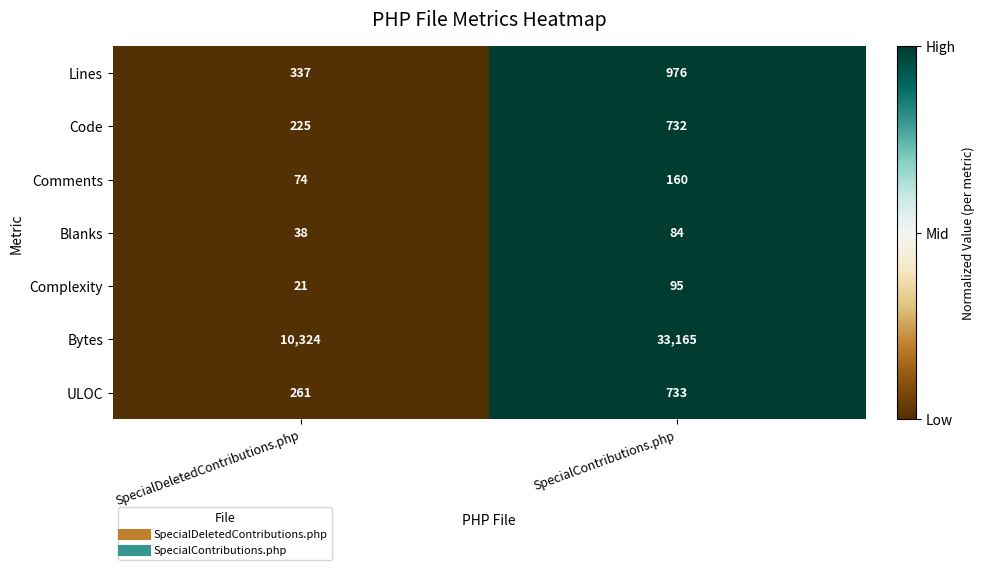

Rank the series at SpecialDeletedContributions.php from highest to lowest value.

Bytes, Lines, ULOC, Code, Comments, Blanks, Complexity